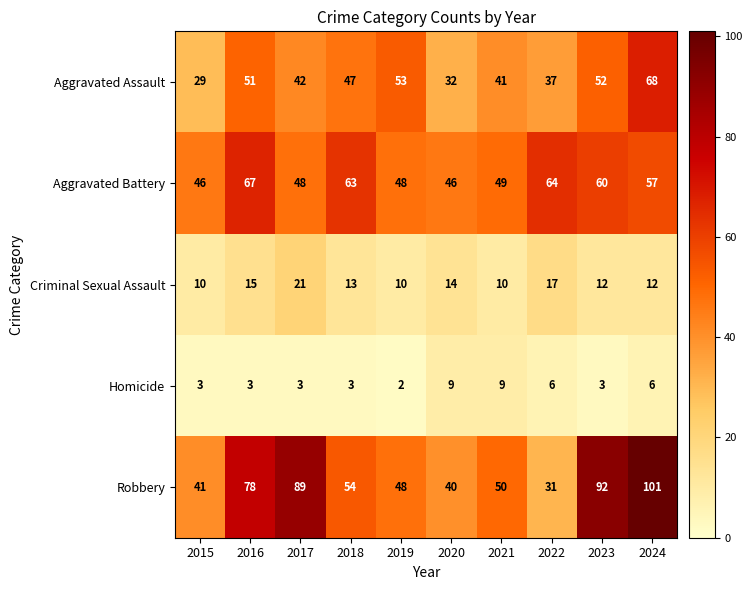

The value of Homicide at 2022 is 6. True or false?

True